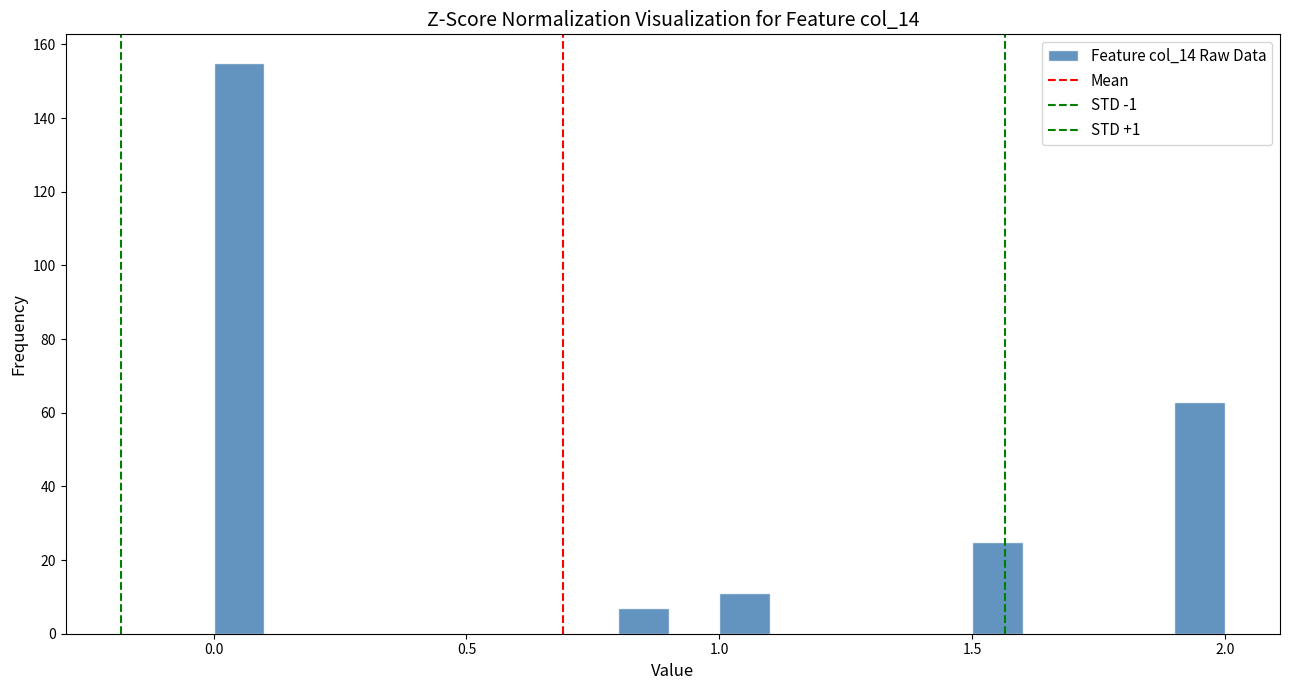

Read against the x-axis, roughly where is the centre of the tallest bar?

0.05